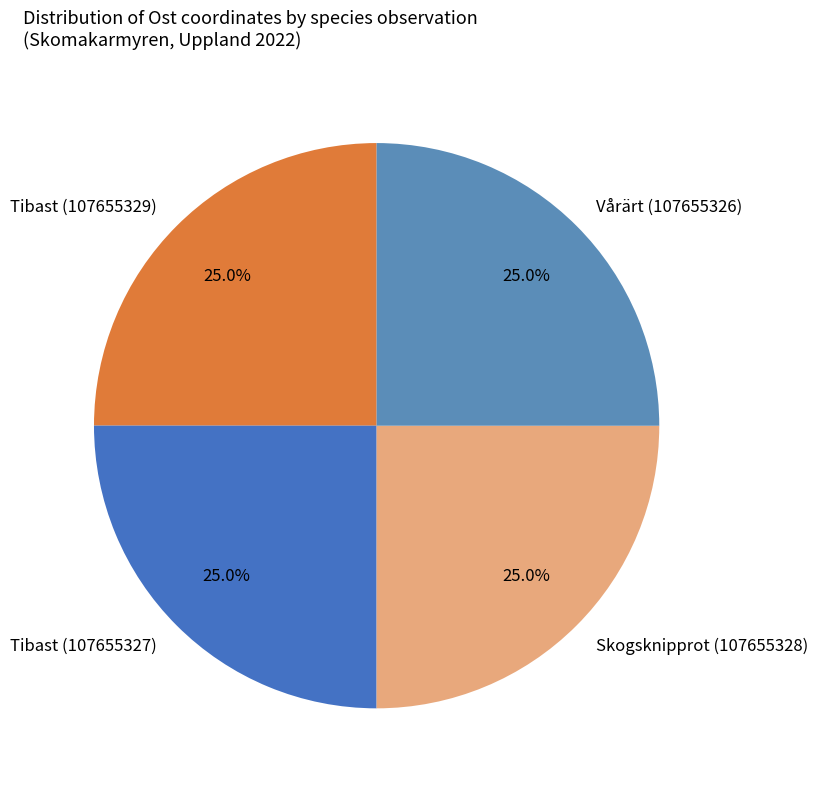

True or false: Vårärt (107655326) accounts for 25% of the total.

True